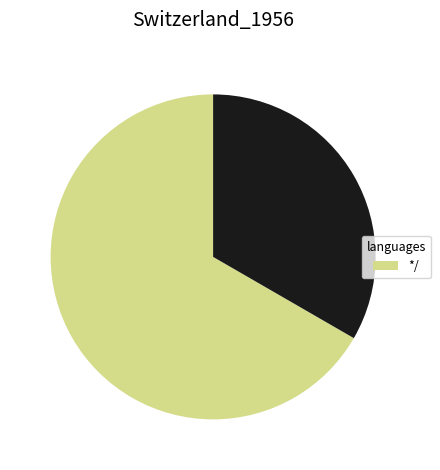

Is there any slice that represents more than half of the pie?

Yes